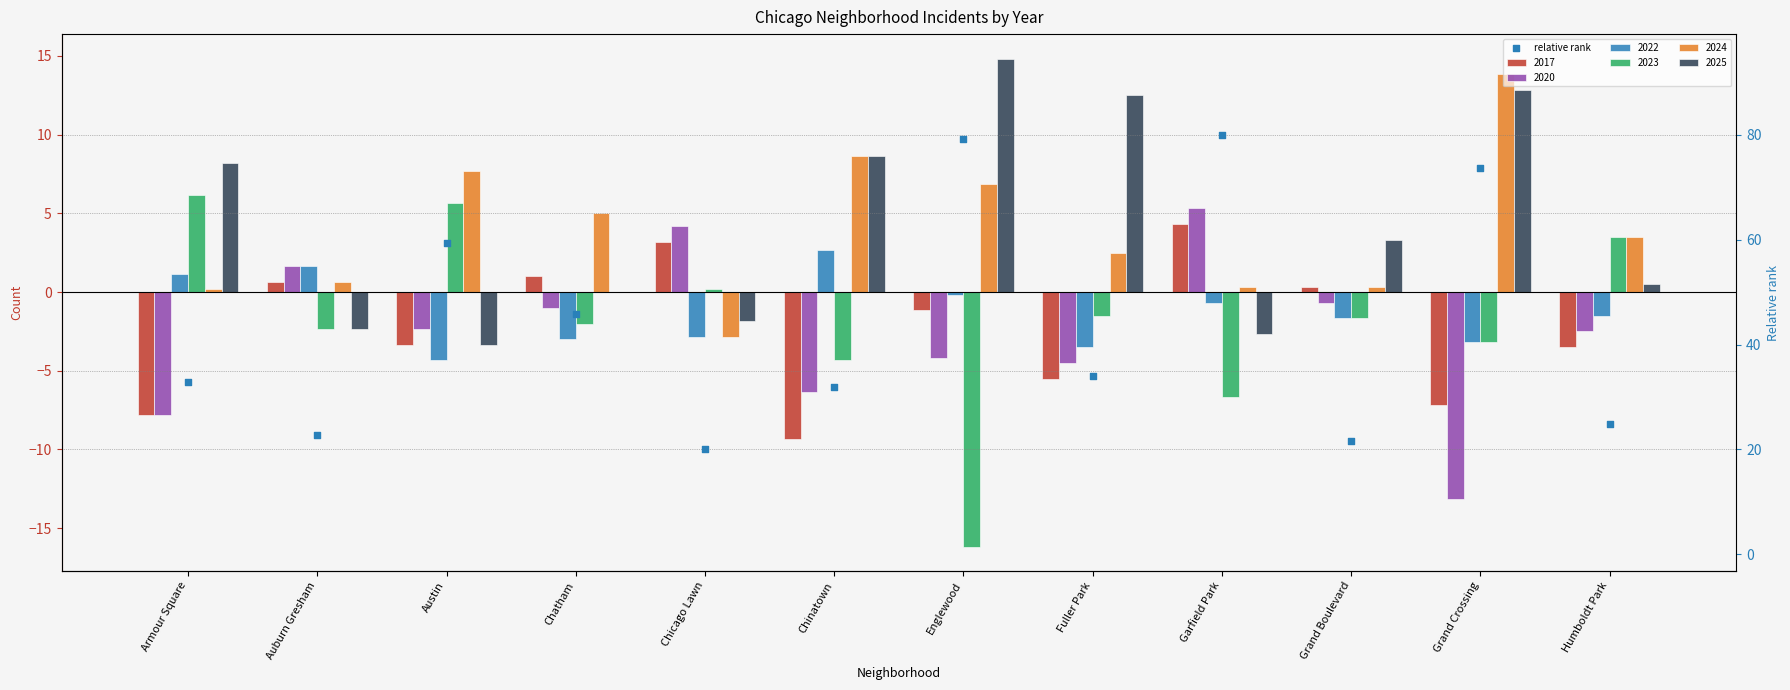

Between Fuller Park and Chicago Lawn, which is larger?

Fuller Park